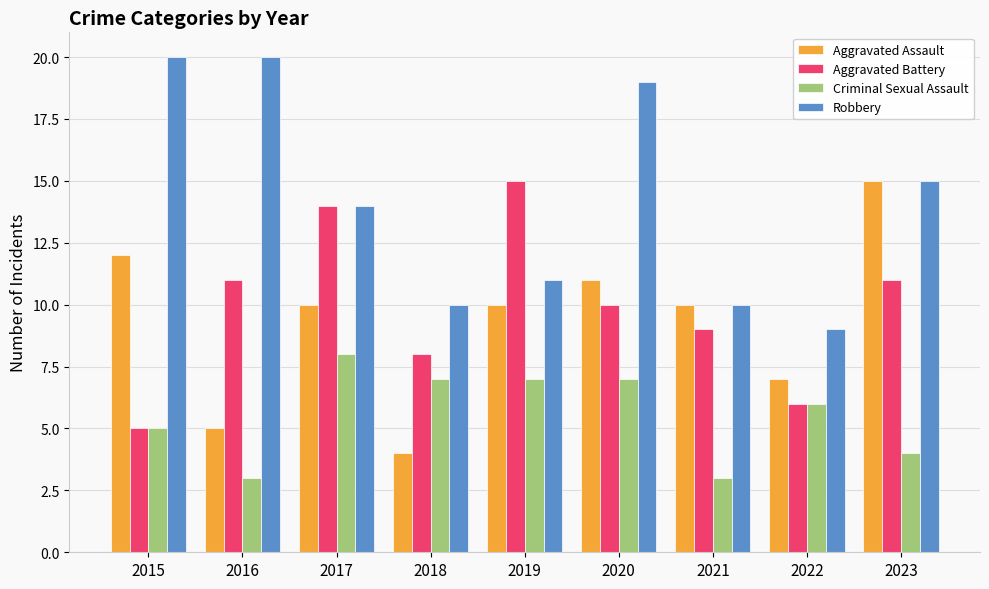

Is the value of Aggravated Assault at 2019 greater than the value of Aggravated Battery at 2023?

No